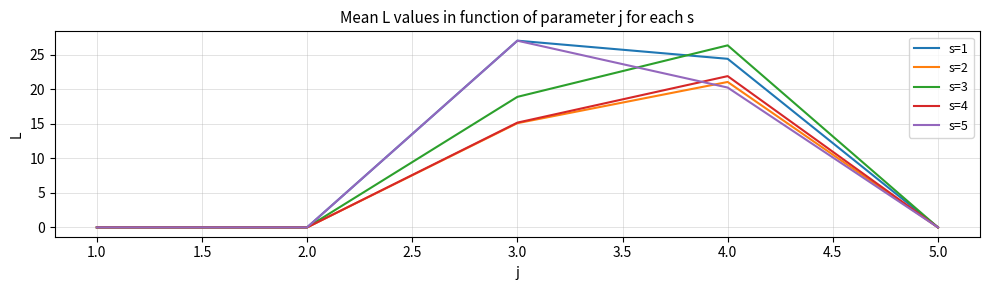

Is it true that s=4 equals 9.4 at 2.0?

False